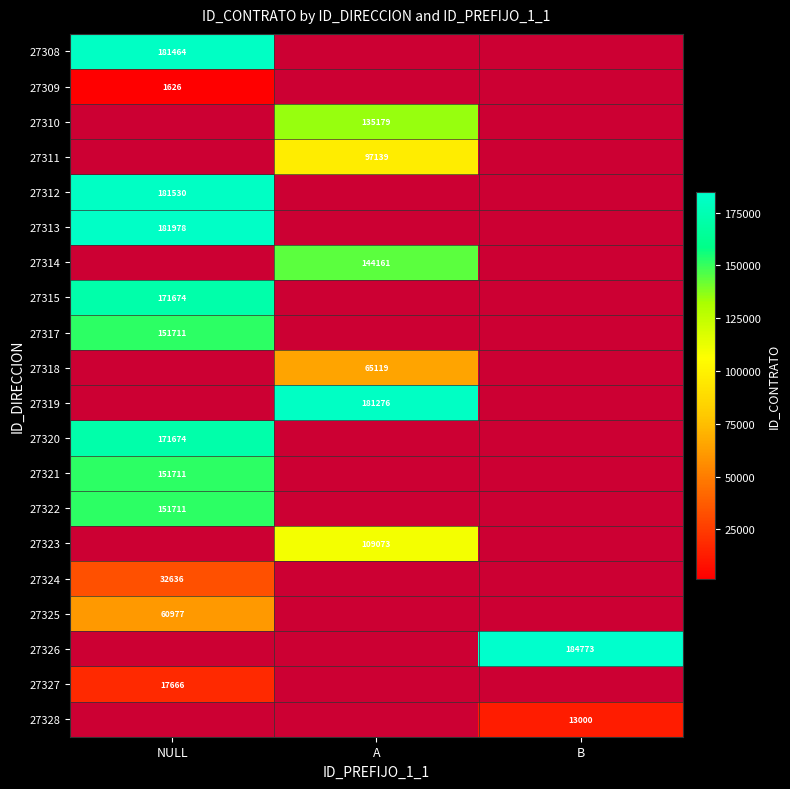

Which has a higher value, A or NULL?

NULL